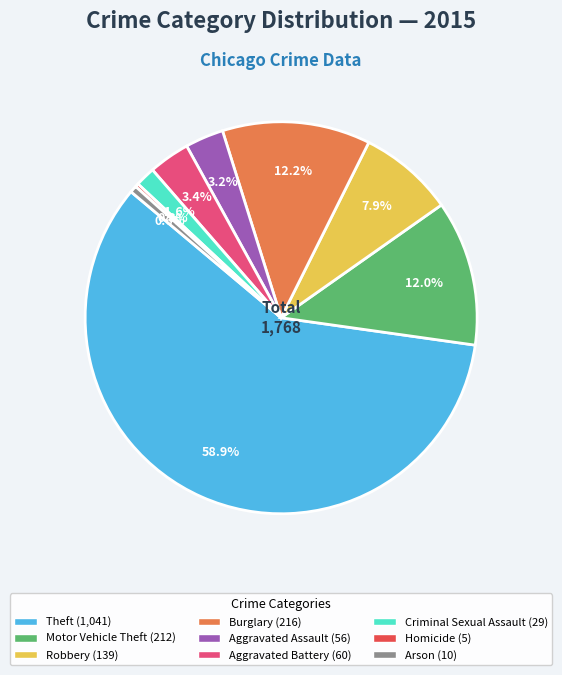

How many slices are in this pie chart?

9